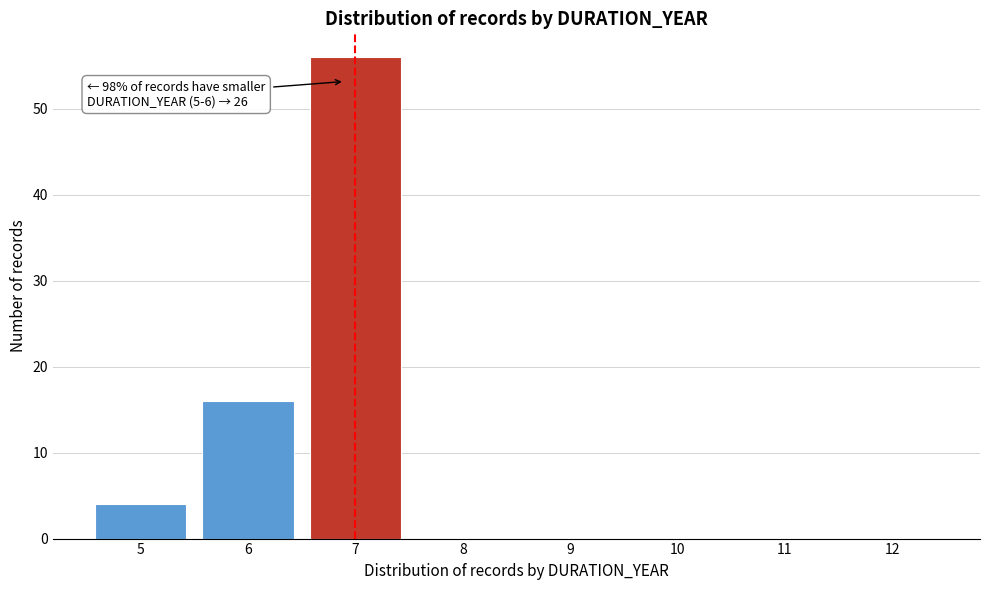

Reading left to right, extract all data points from this chart.

5=4	6=16	7=56	8=0	9=0	10=0	11=0	12=0